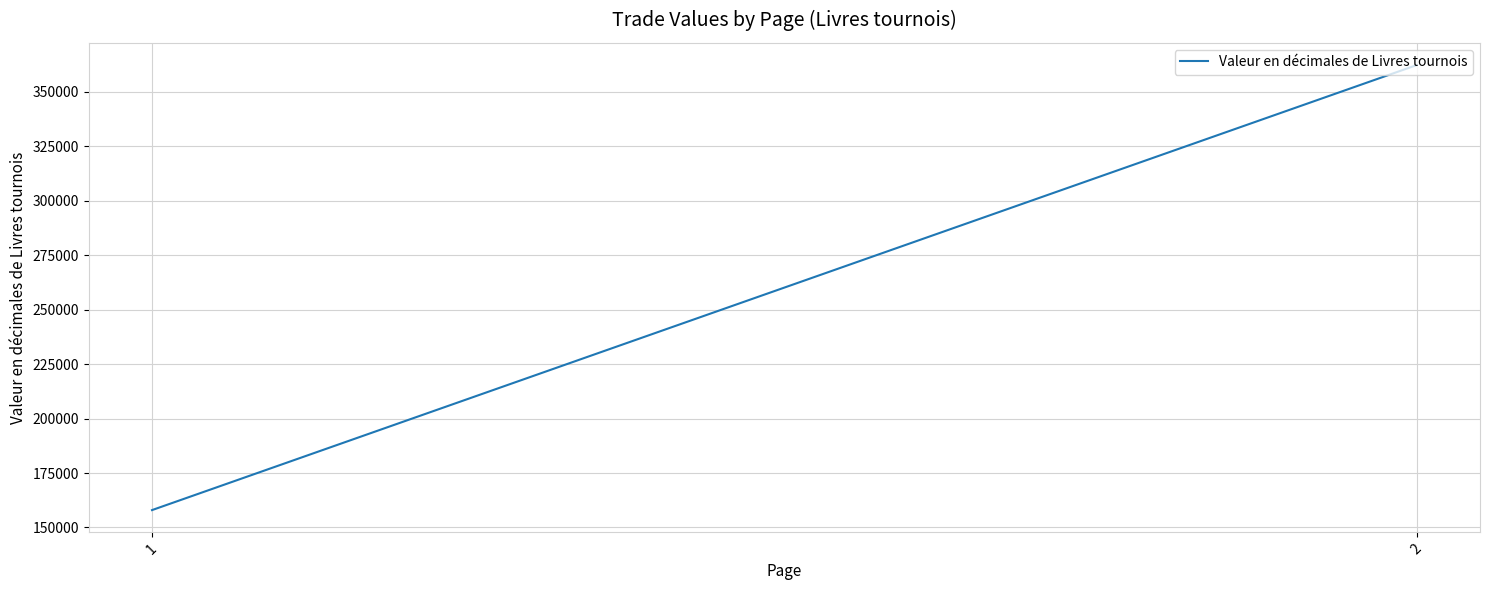

Where is the data nearest to the value 260166?

1